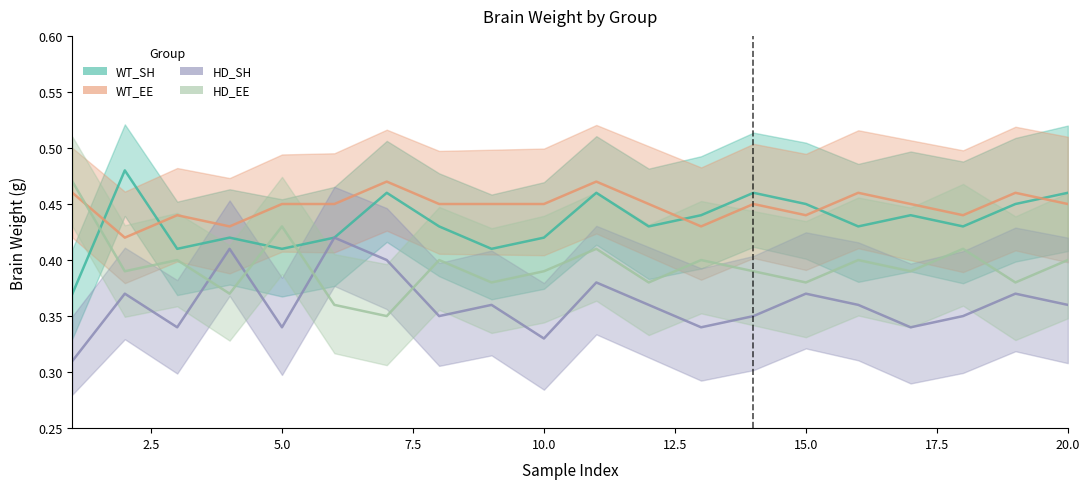

At which category is the sum across all series the highest?

11